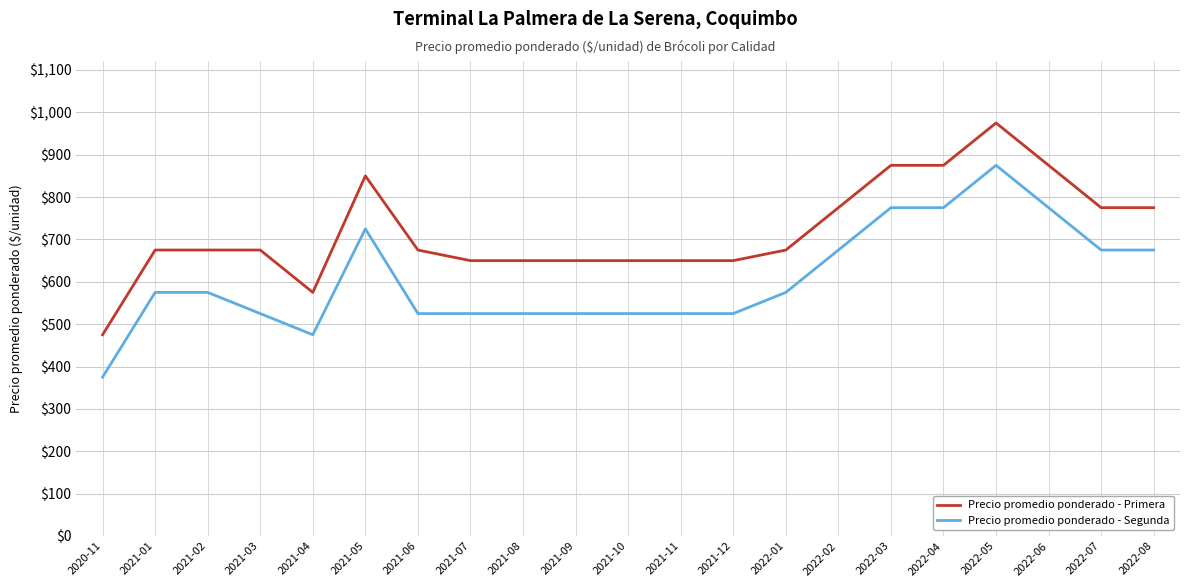

What position from the right is 2022-05?

4